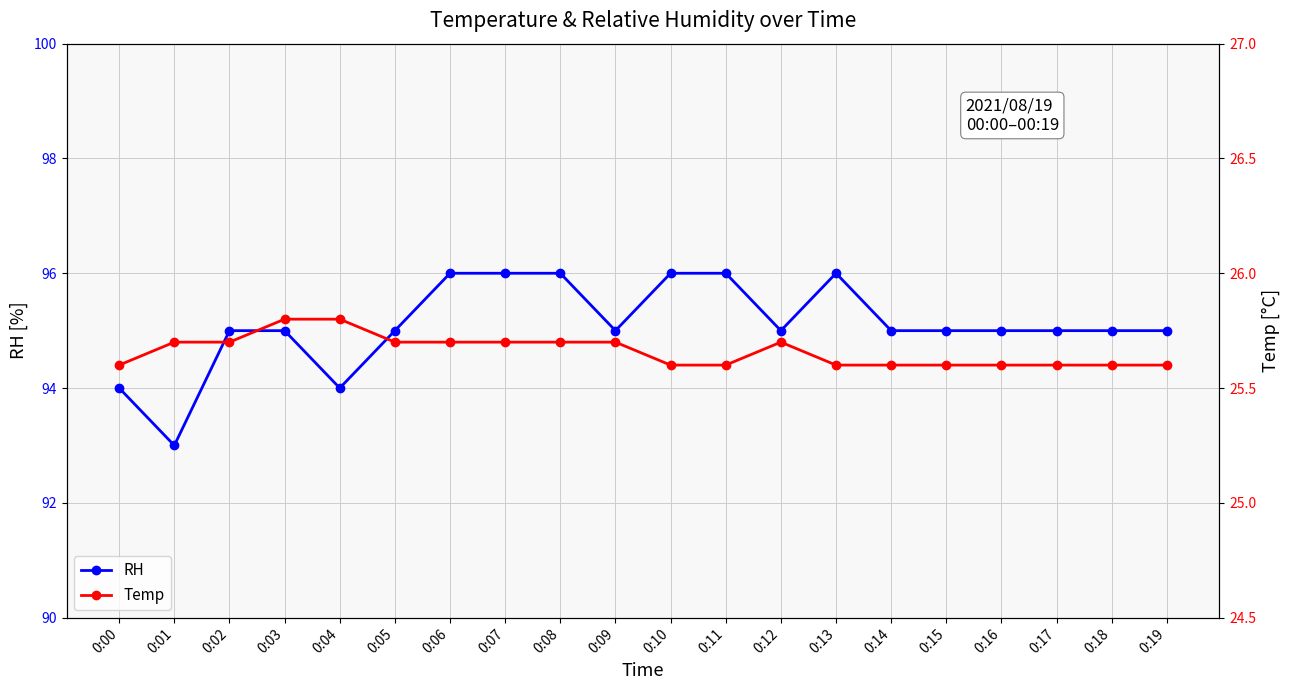

Which has a higher value, 0:14 or 0:12?

0:14